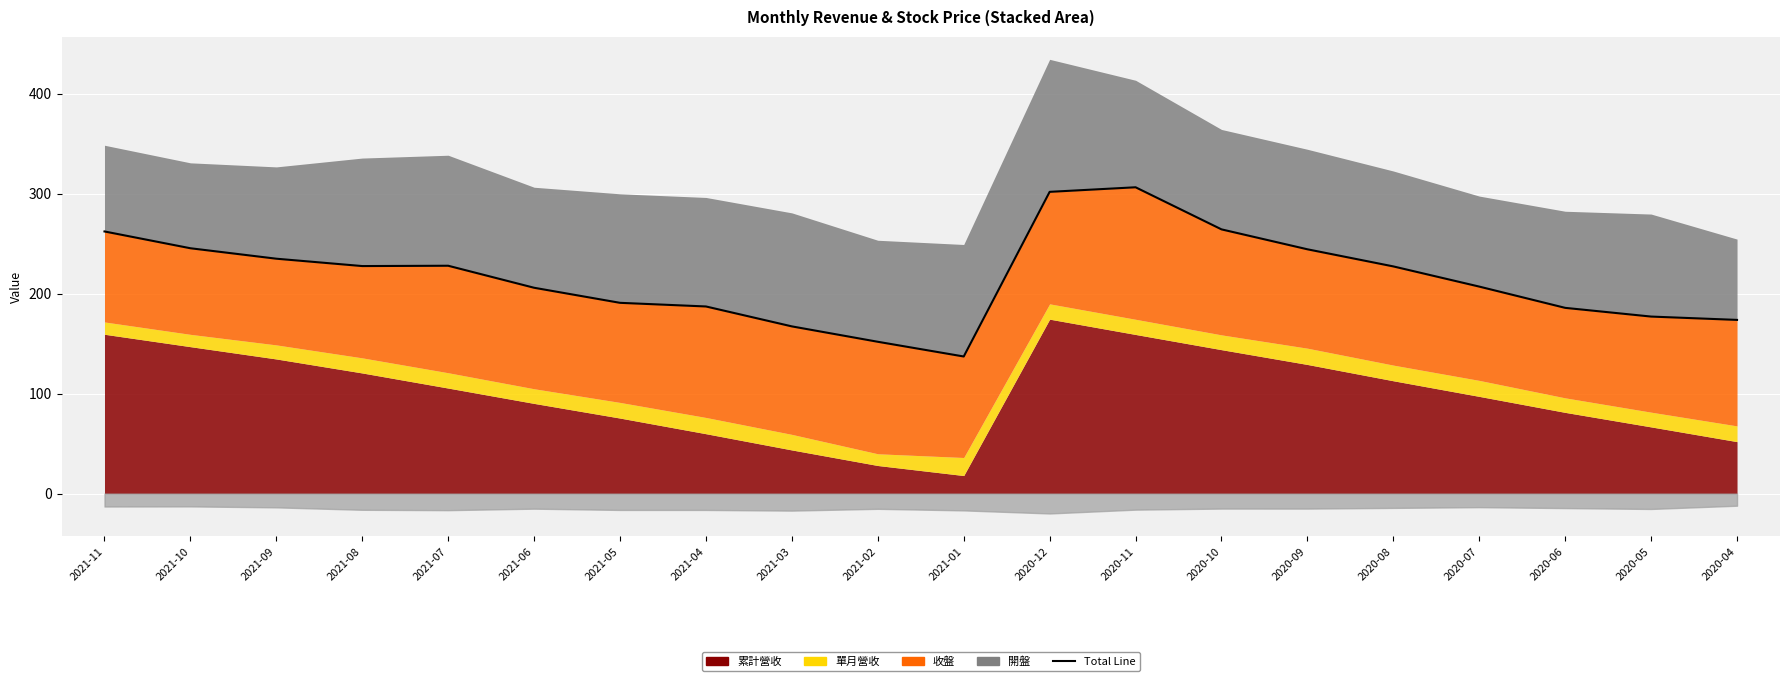

What is the spread (max minus min) of values at 2021-05?

93.4